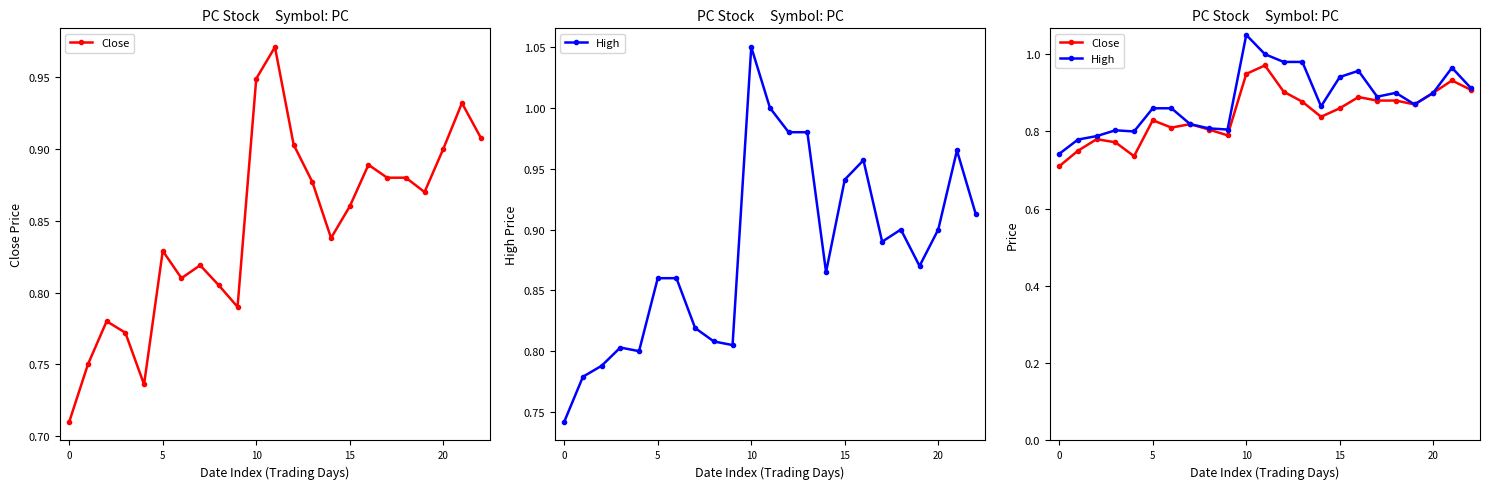

True or false: Close and High intersect in this chart.

False